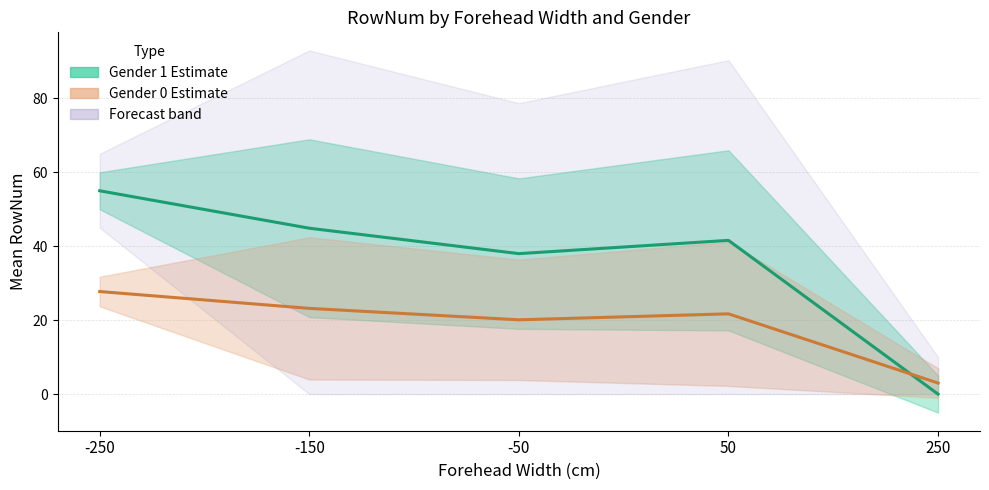

Which series ends up on top after the final intersection of Gender 1 (Estimate) and Gender 0 (Estimate)?

Gender 0 (Estimate)